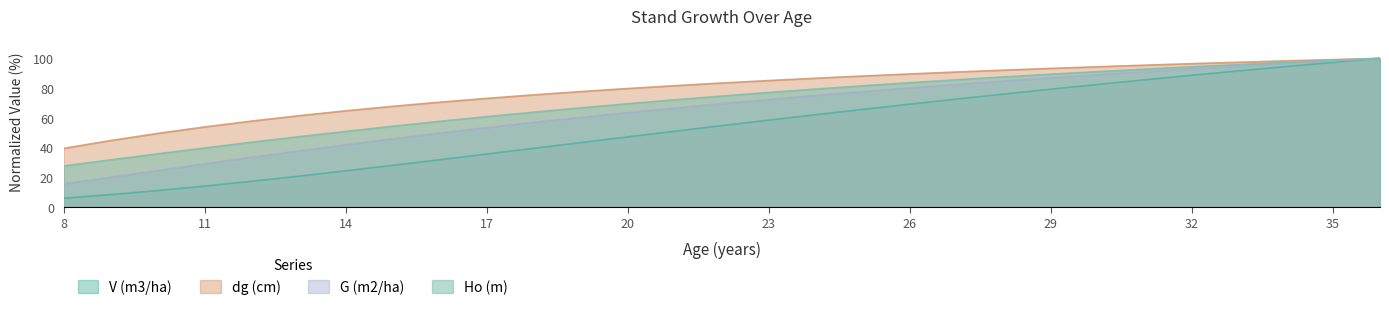

Does the chart have visible grid lines?

No